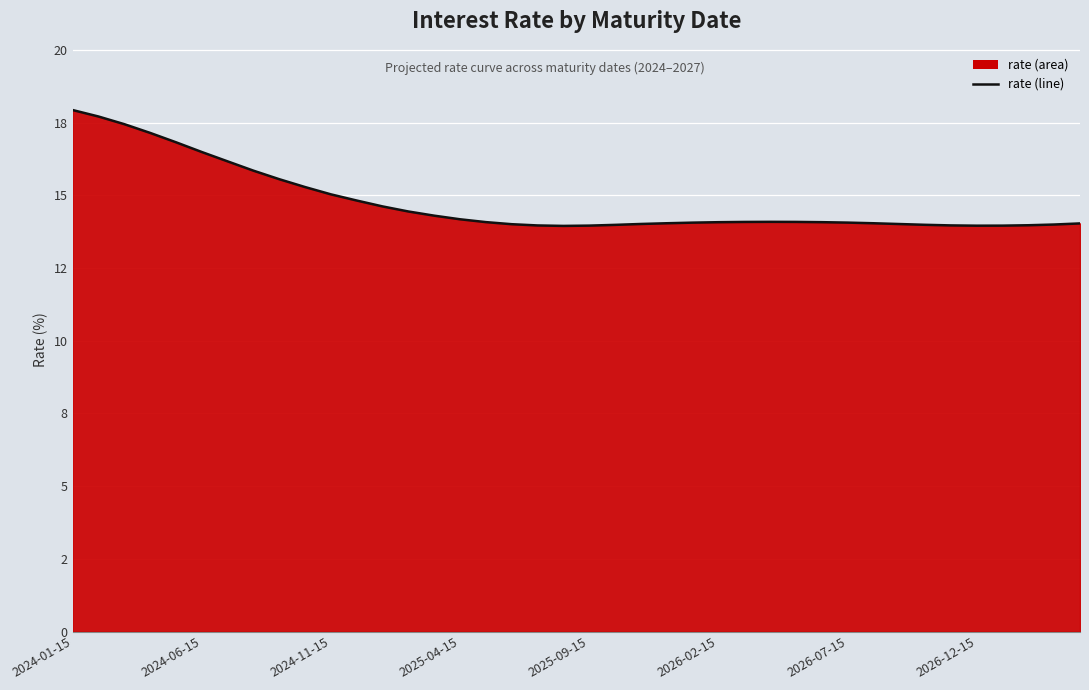

Which category has the highest value across all series?

2024-01-15